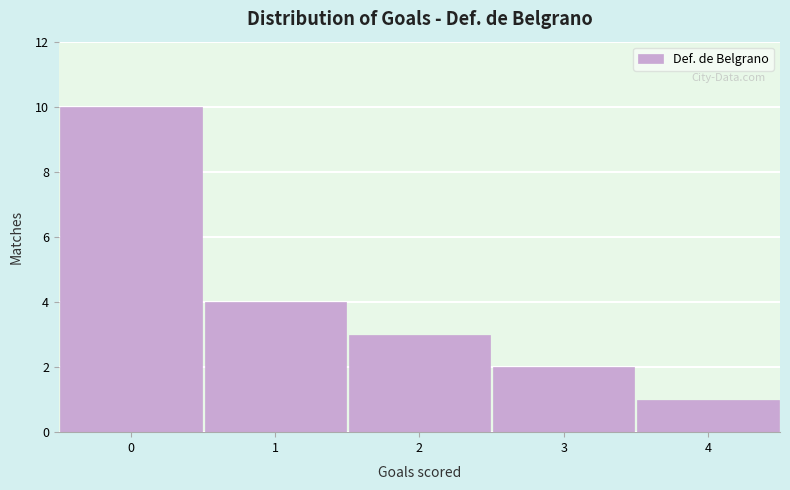

Which range on the x-axis has the tallest bar?

-0.5 to 0.5